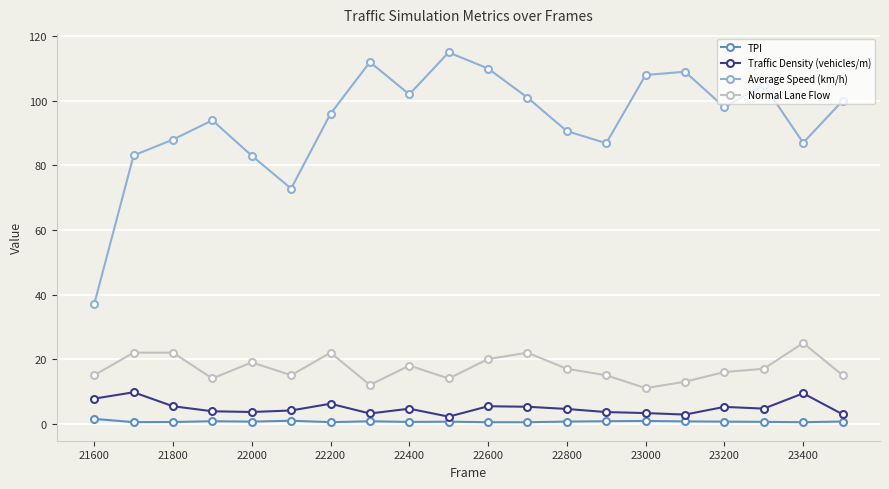

Which series has the largest range (max minus min)?

Average Speed (km/h)